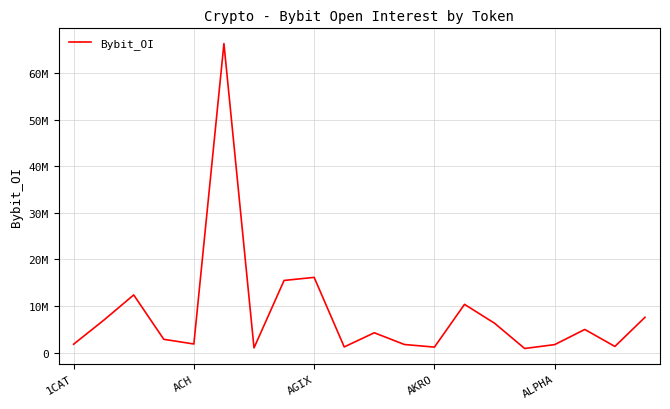

True or false: the data has more than 1 interior local peaks.

True